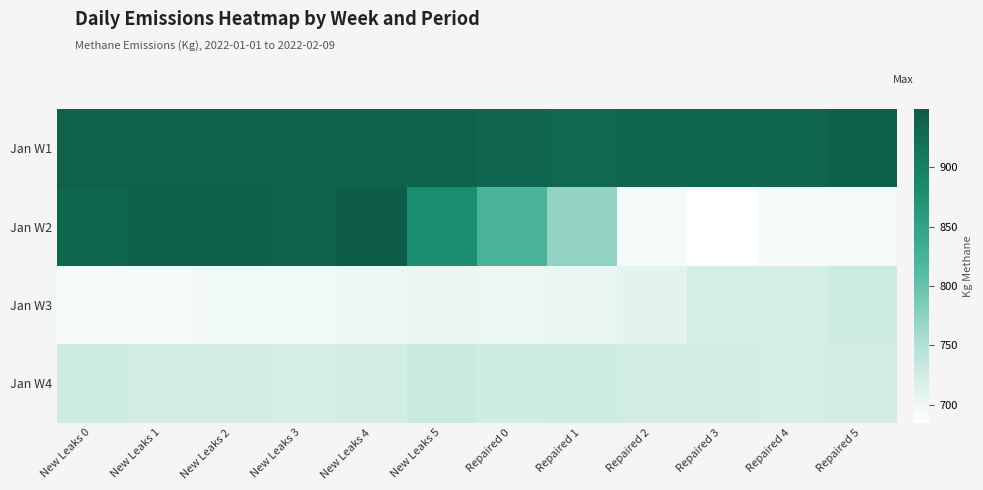

At which category does the chart reach its minimum across all series?

Repaired 3